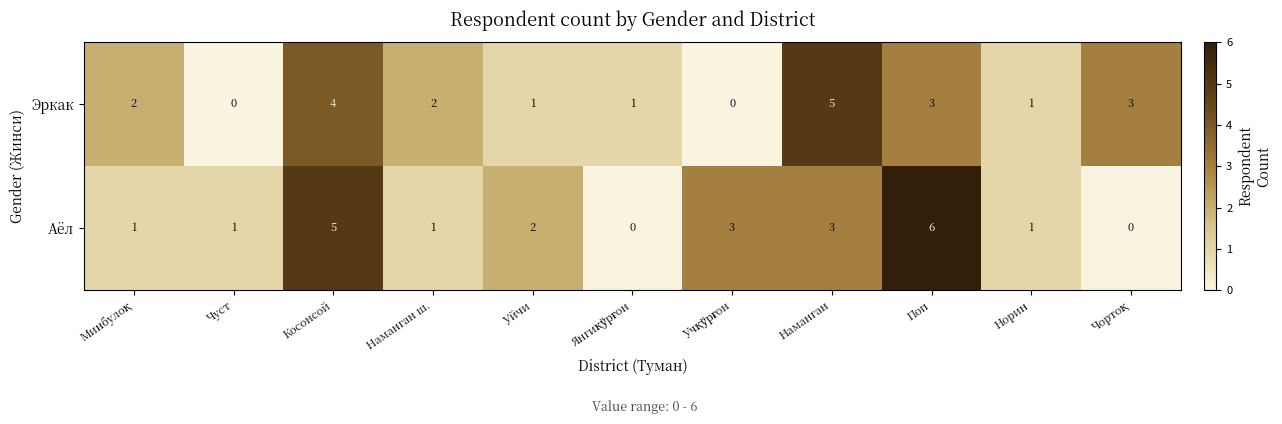

Count the Эркак values in the range 1 to 3.

7